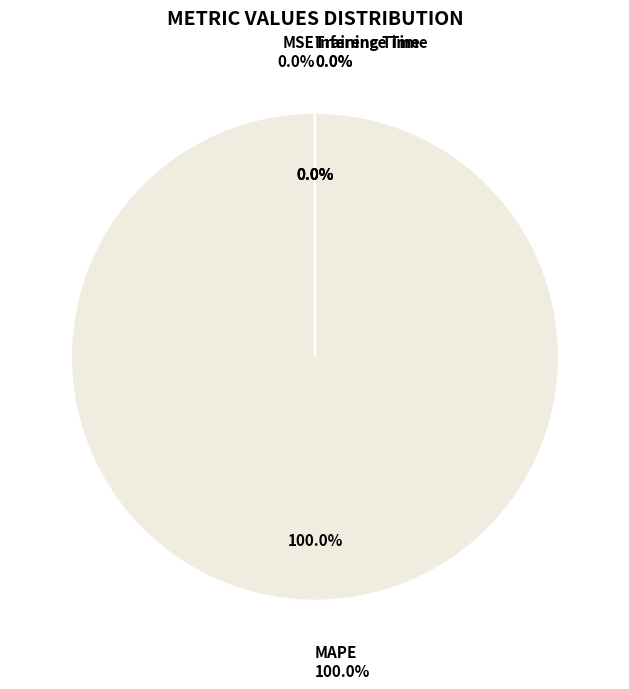

Is it true that Training Time is 14% of the pie?

False